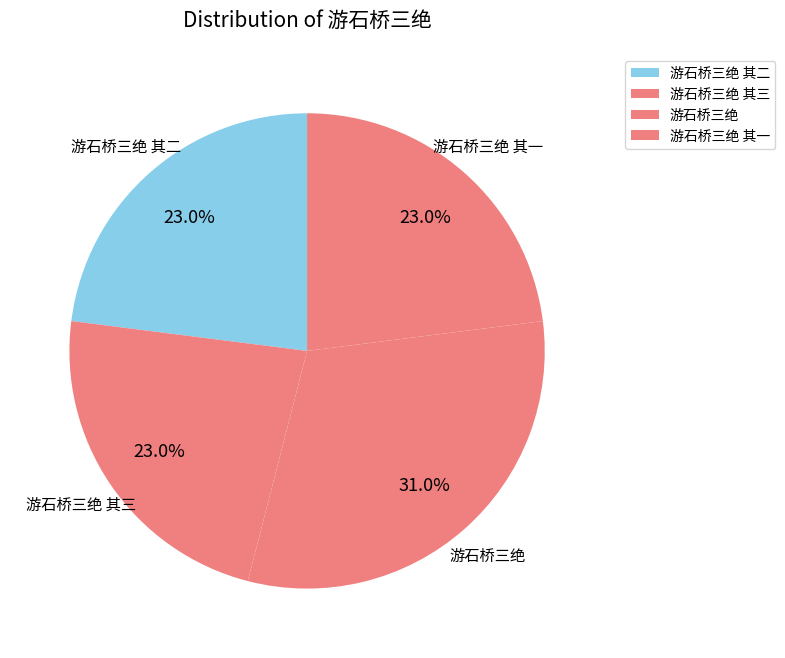

How many slices are in this pie chart?

4